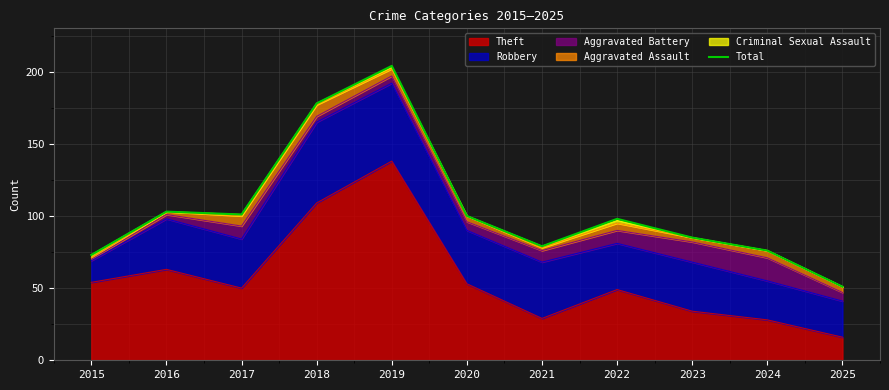

Is it true that the value at 2017 is 101?

True